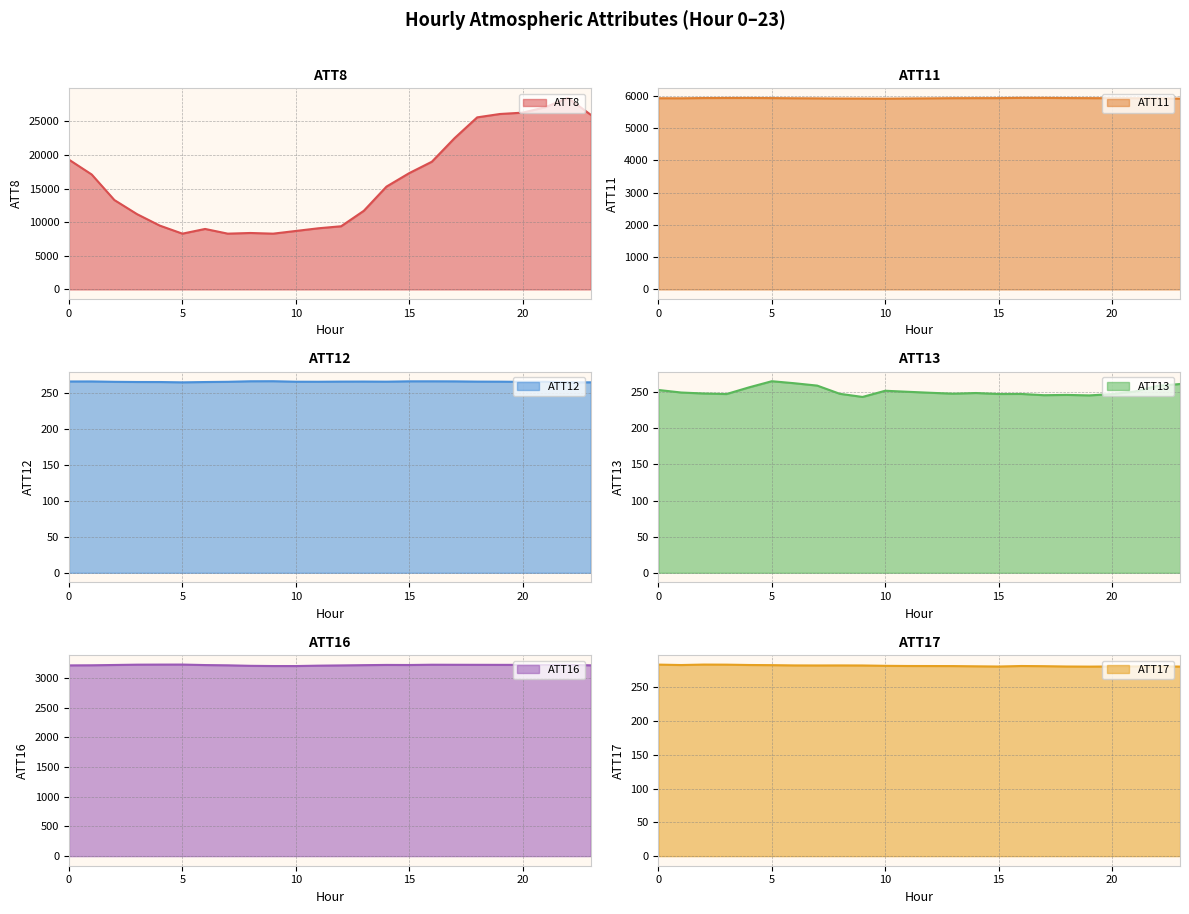

The ATT13 series shows 122.5 at 9. True or false?

False